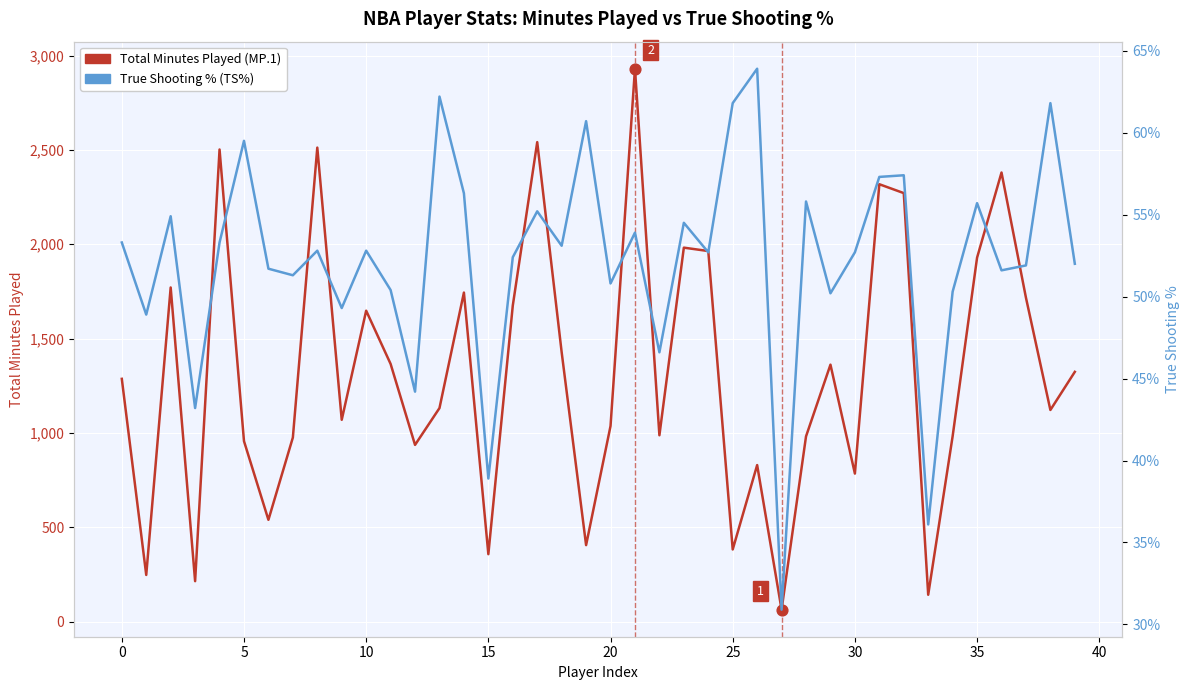

Which series has the largest Y range (max minus min)?

Total Minutes Played (MP.1)